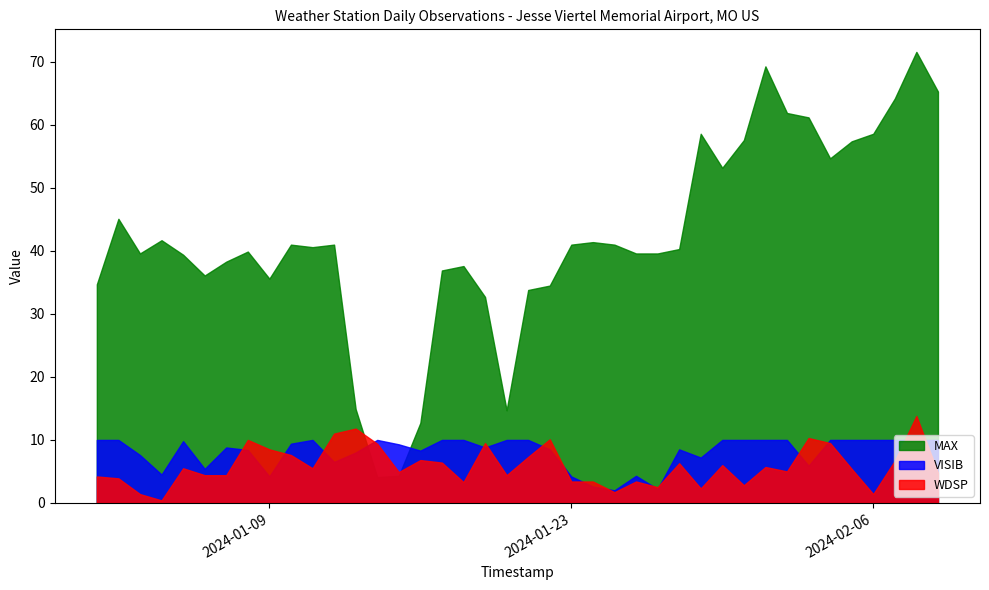

How many interior local peaks does the MAX series have?

10